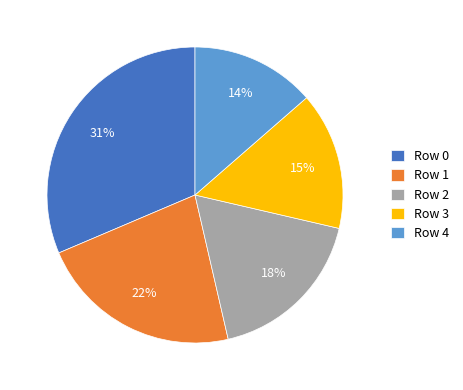

How many slices are in this pie chart?

5